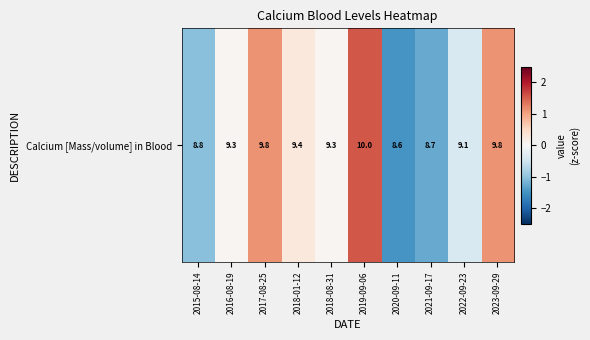

What is the difference between the maximum and minimum values?

3.0